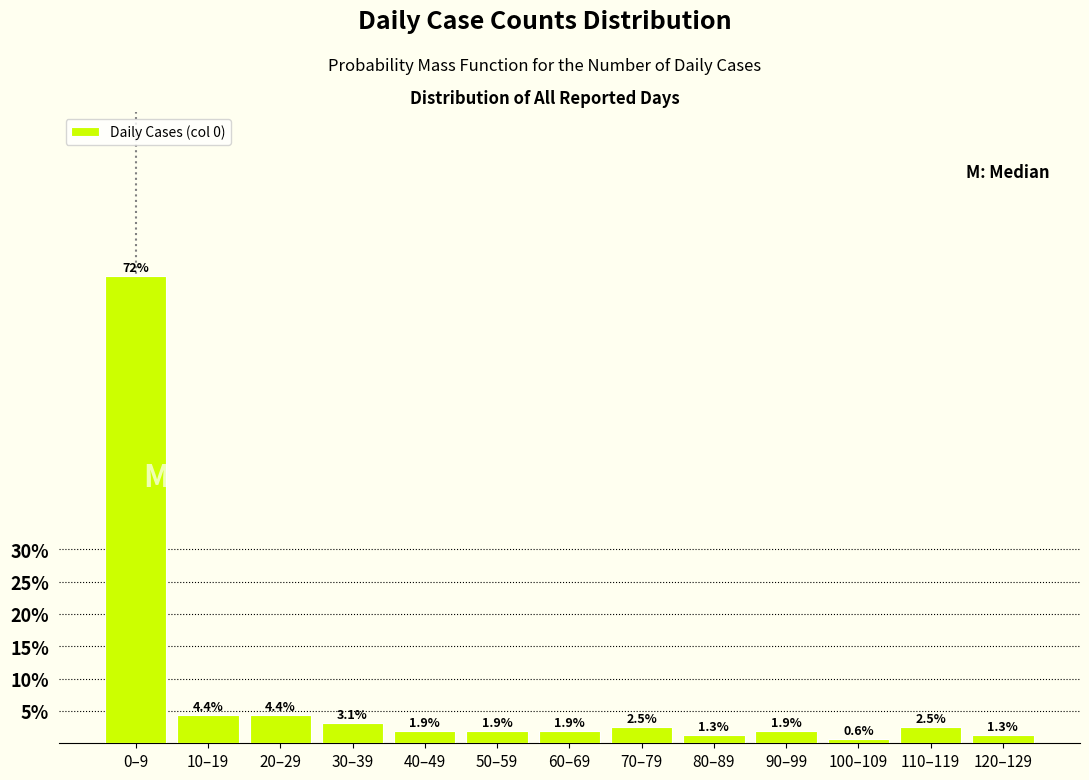

Reading right to left, transcribe all the data shown in this chart.

1.3	2.5	0.6	1.9	1.3	2.5	1.9	1.9	1.9	3.1	4.4	4.4	72.3